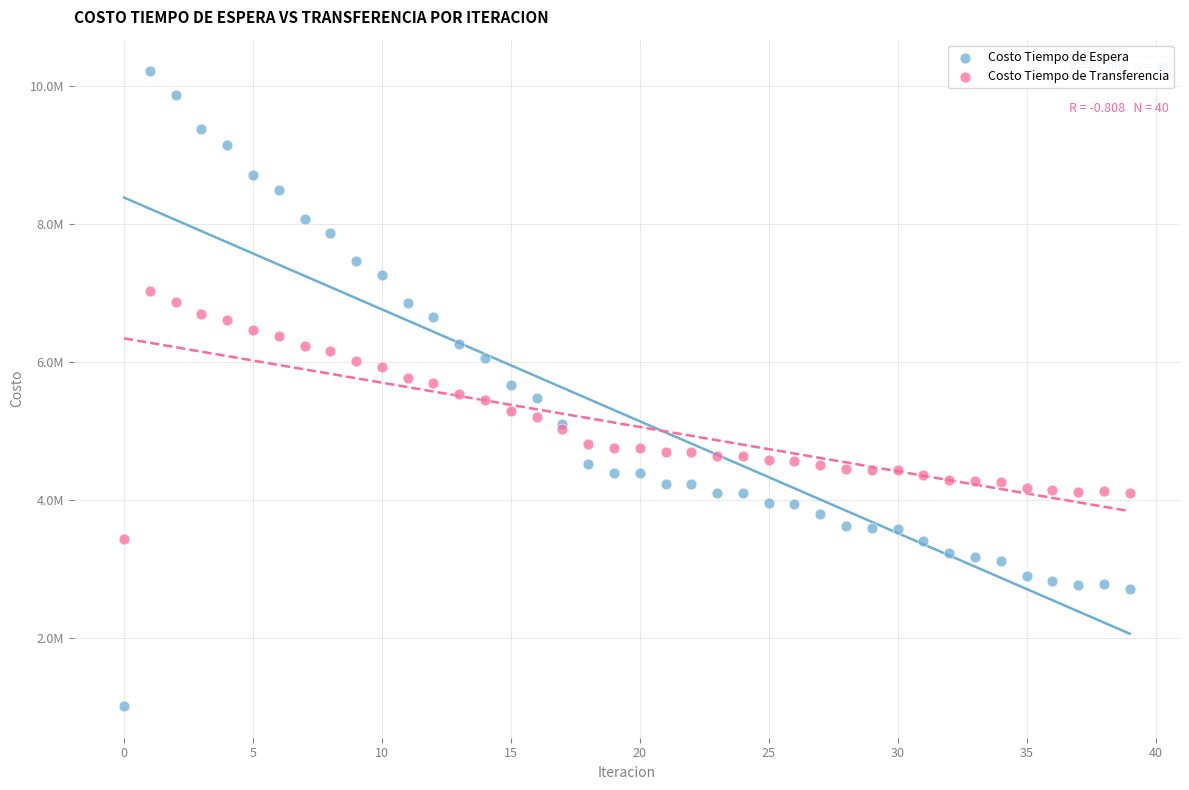

What are all the series names shown in the legend?

Costo Tiempo de Espera, Costo Tiempo de Transferencia